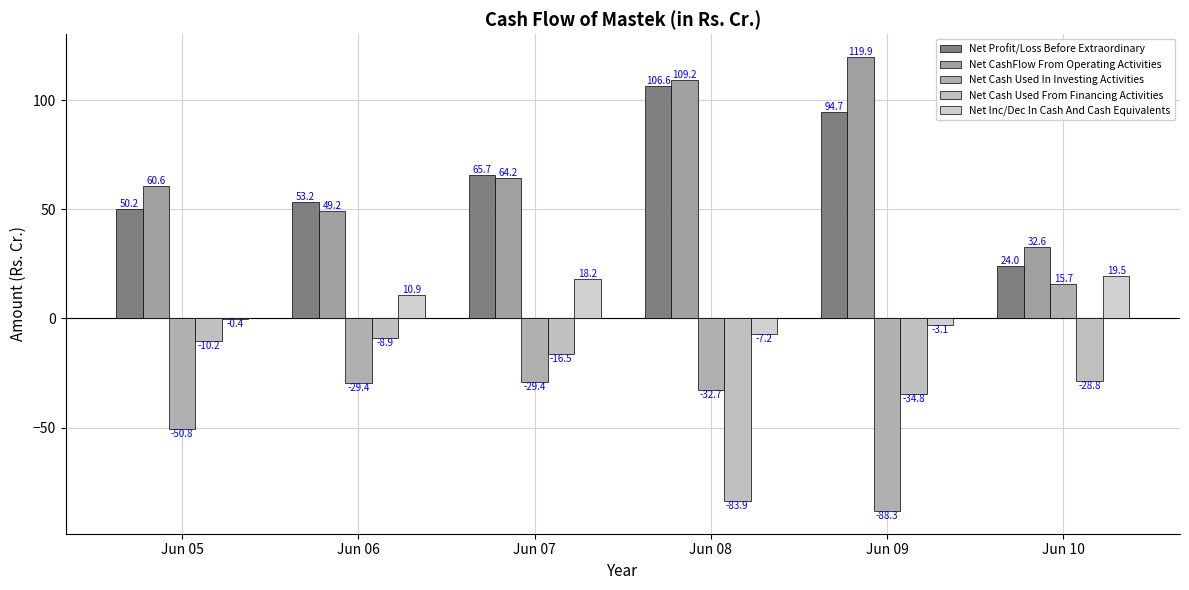

Reading left to right, list all the values displayed in this chart.

Net Profit/Loss Before Extraordinary: Jun 05=50.2	Jun 06=53.2	Jun 07=65.7	Jun 08=106.6	Jun 09=94.7	Jun 10=24.0
Net CashFlow From Operating Activities: Jun 05=60.6	Jun 06=49.2	Jun 07=64.2	Jun 08=109.2	Jun 09=119.9	Jun 10=32.6
Net Cash Used In Investing Activities: Jun 05=-50.8	Jun 06=-29.4	Jun 07=-29.4	Jun 08=-32.7	Jun 09=-88.3	Jun 10=15.7
Net Cash Used From Financing Activities: Jun 05=-10.2	Jun 06=-8.9	Jun 07=-16.5	Jun 08=-83.9	Jun 09=-34.8	Jun 10=-28.8
Net Inc/Dec In Cash And Cash Equivalents: Jun 05=-0.4	Jun 06=10.9	Jun 07=18.2	Jun 08=-7.2	Jun 09=-3.1	Jun 10=19.5